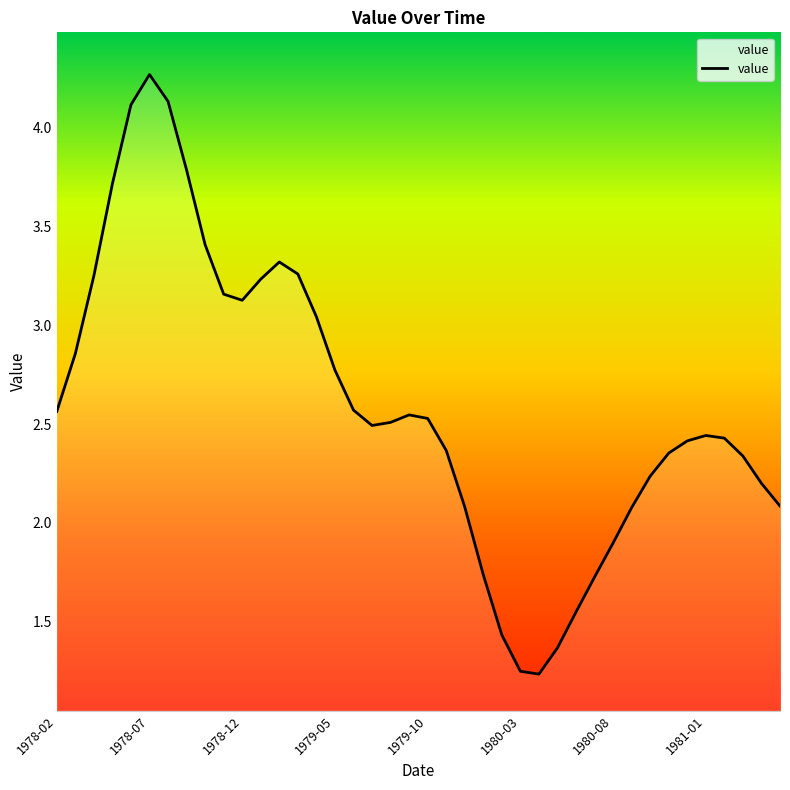

What is the greatest value displayed?

4.3